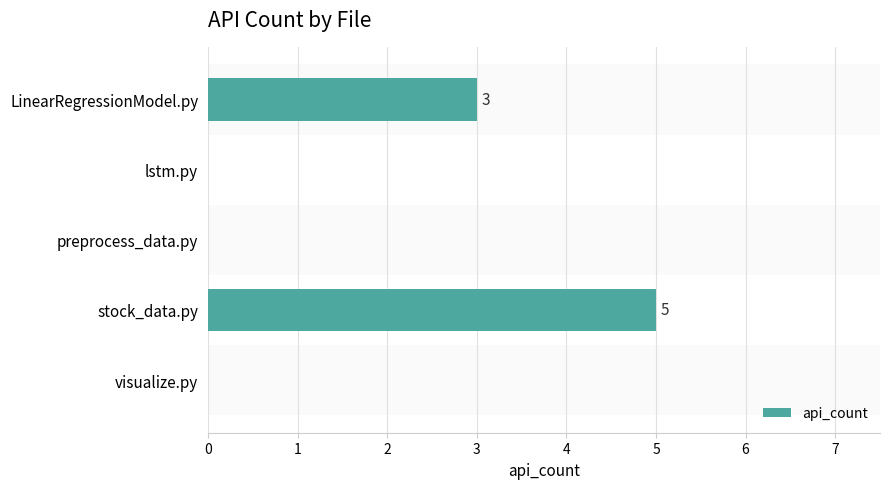

Reading top to bottom, transcribe all the data shown in this chart.

LinearRegressionModel.py=3	lstm.py=0	preprocess_data.py=0	stock_data.py=5	visualize.py=0